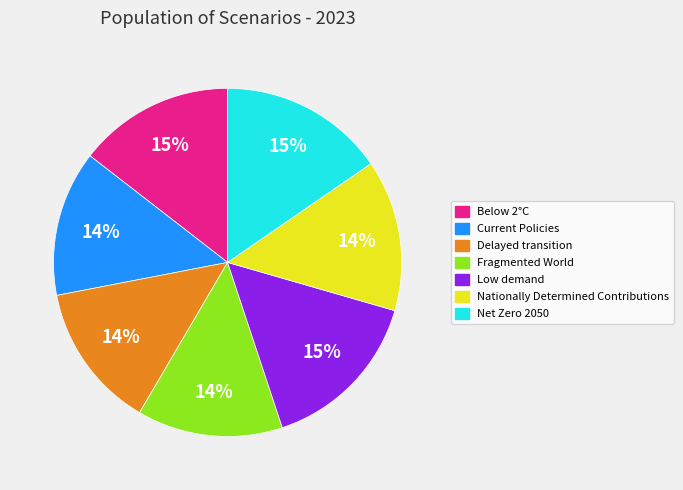

Is it true that Delayed transition is 7% of the pie?

False